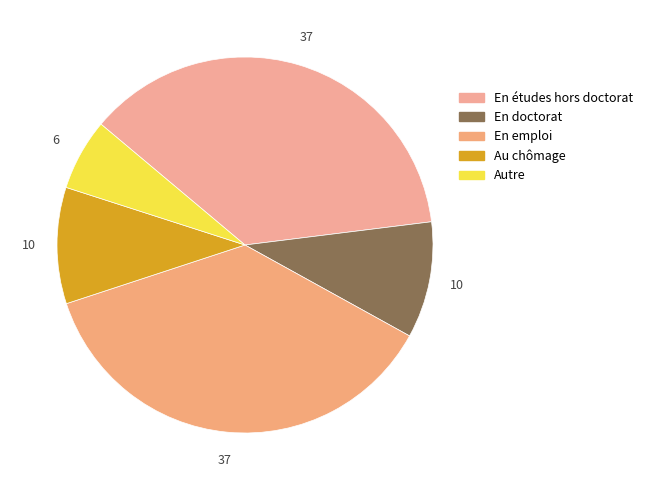

Is there any slice that represents more than half of the pie?

No